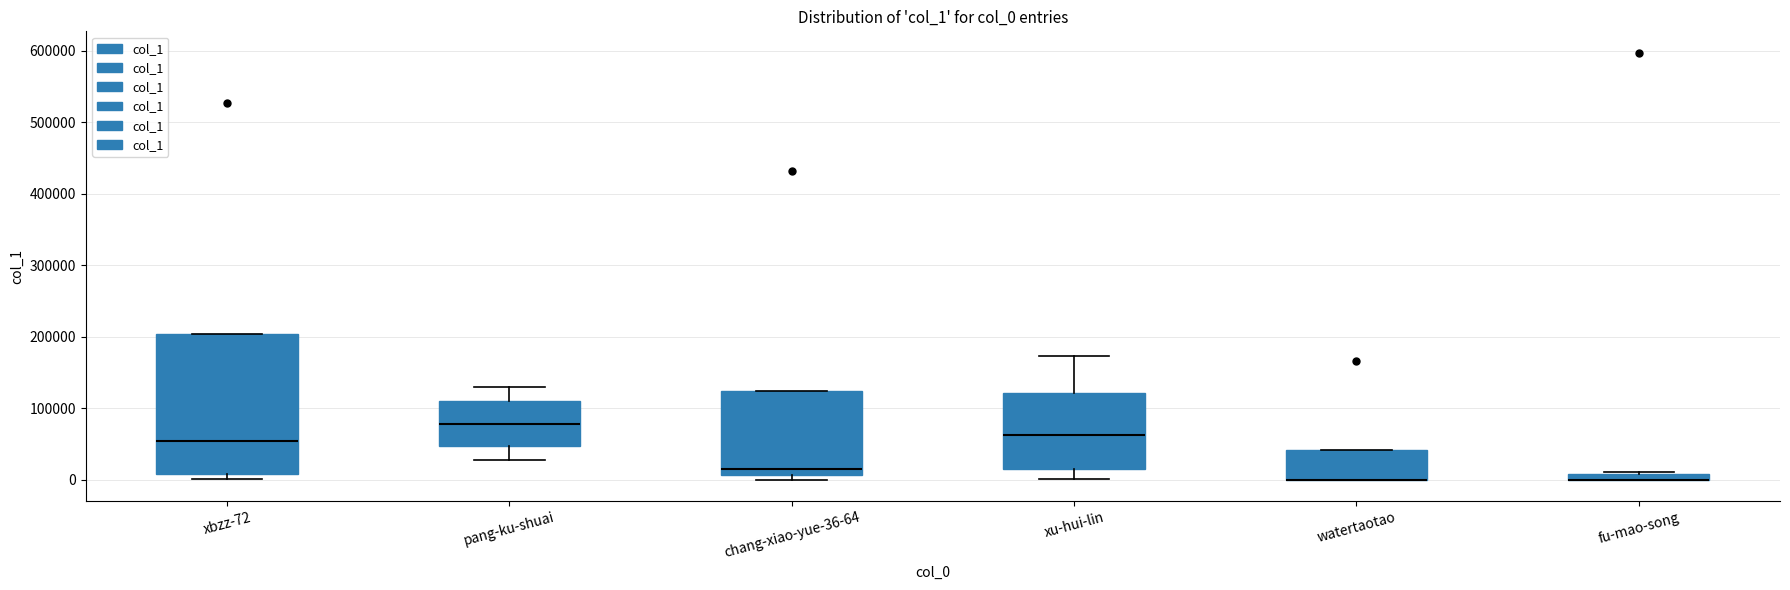

Where is the upper edge of the box for xbzz-72 on the y-axis? The values are not printed on the chart, so give them approximately, as read against the axis.

200000